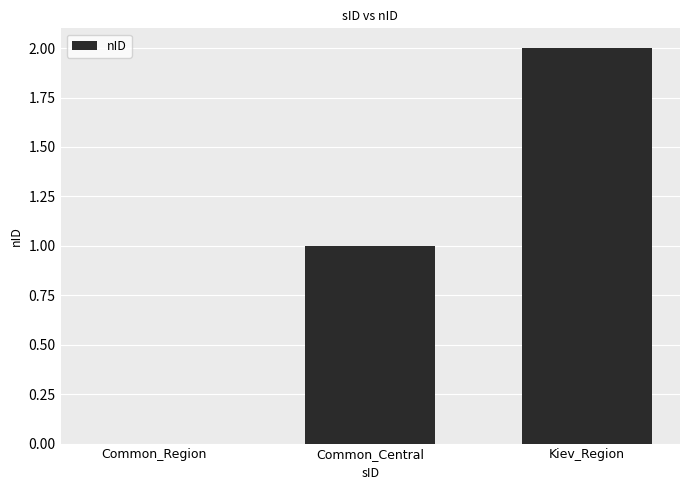

What is the average value?

1